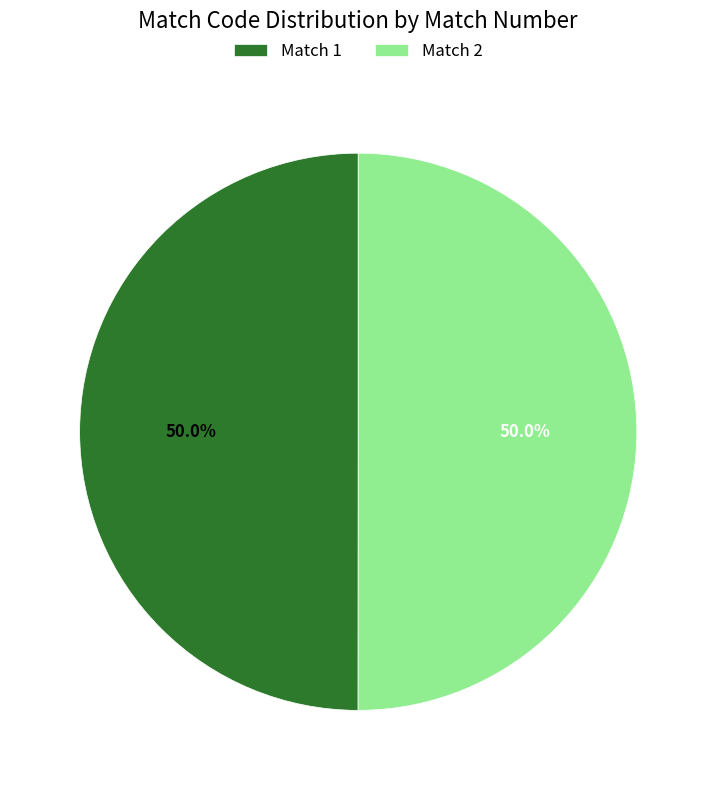

What is the total percentage of Match 2 and Match 1?

100.0%